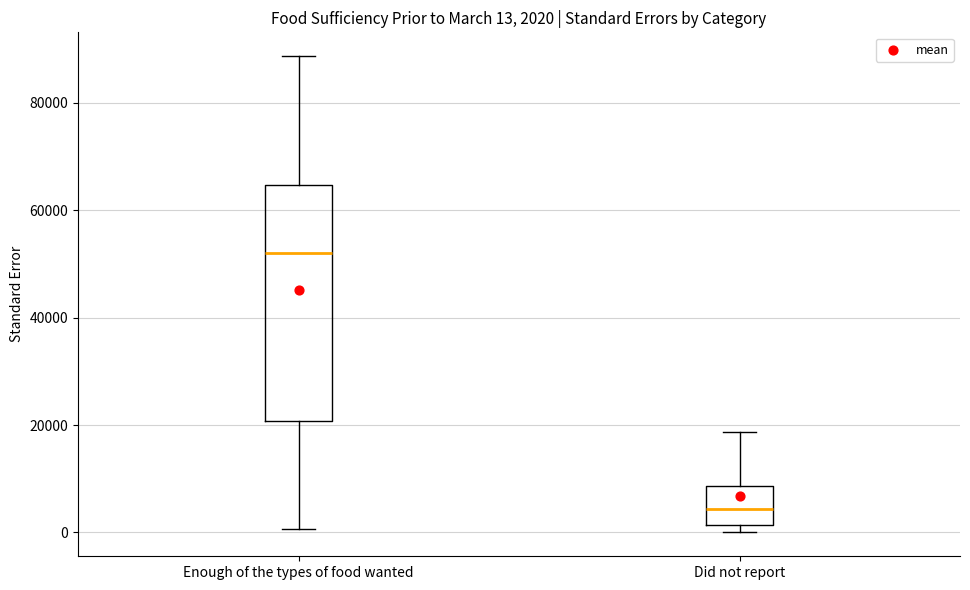

Which box's median line is the lowest?

Did not report